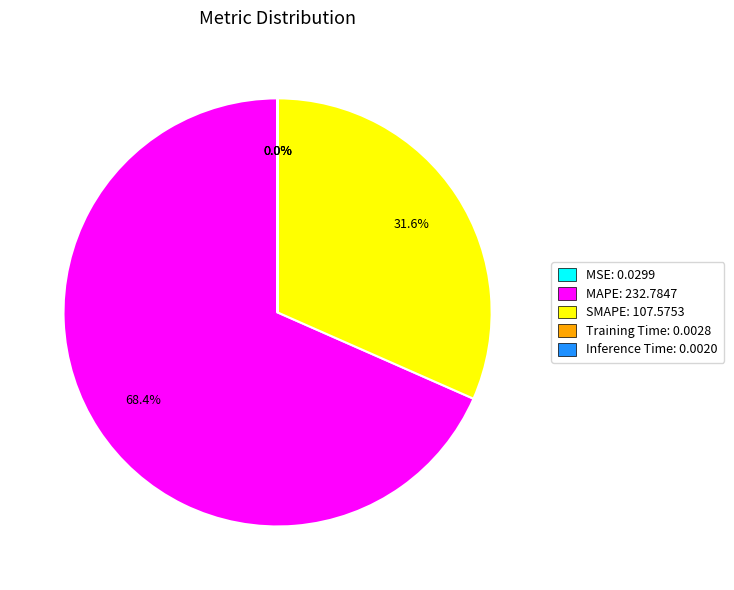

How much of the chart is everything except MAPE: 232.7847?

31.6%